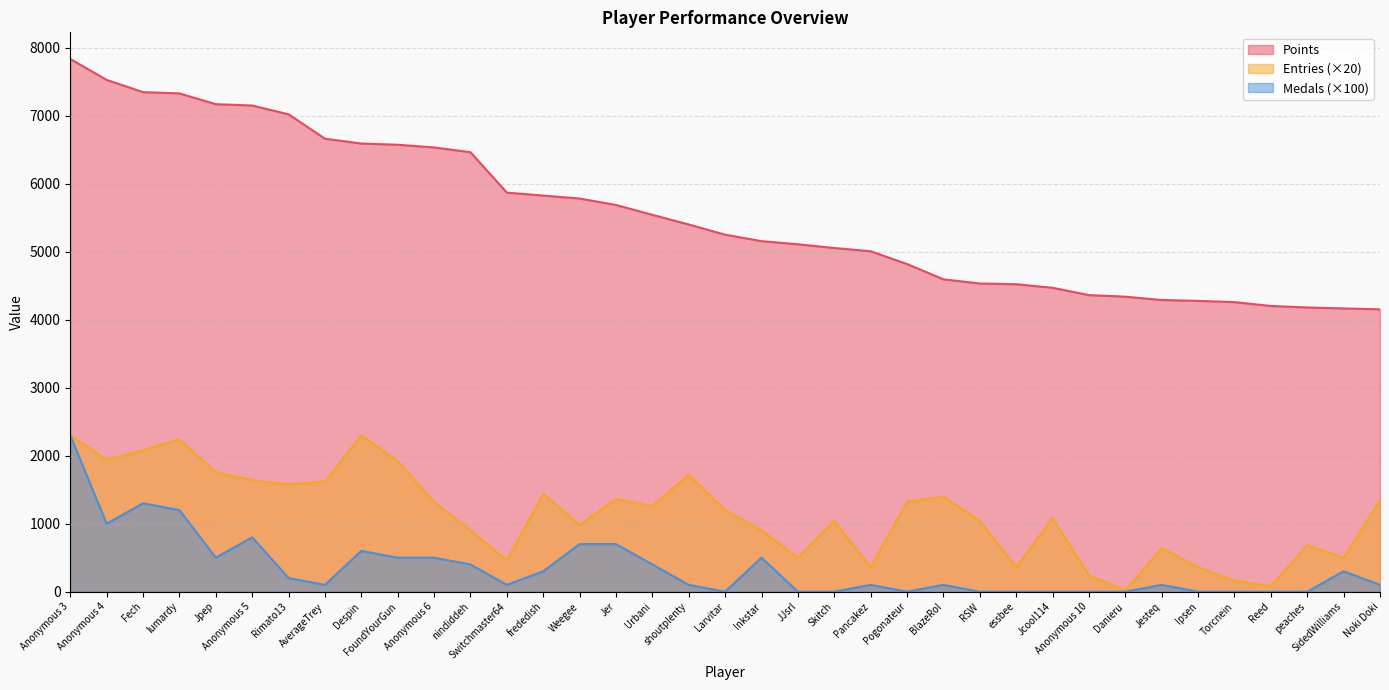

True or false: Points and Entries cross at least once.

False